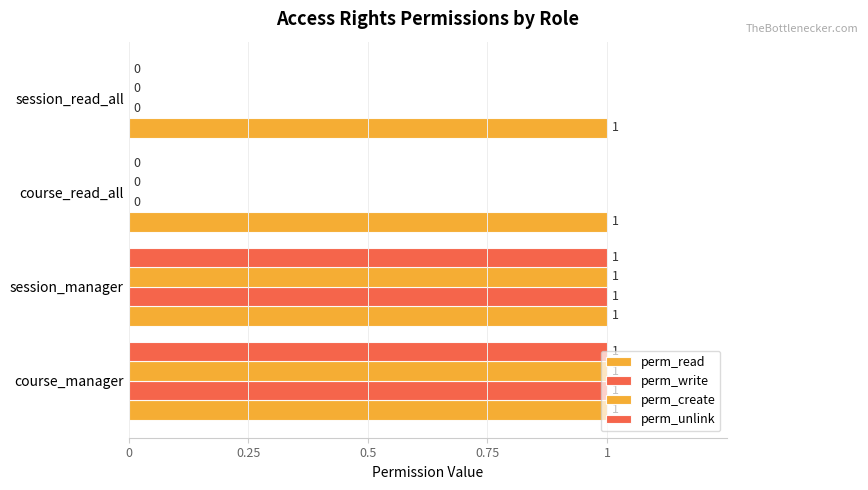

How many data points does each series have?

4